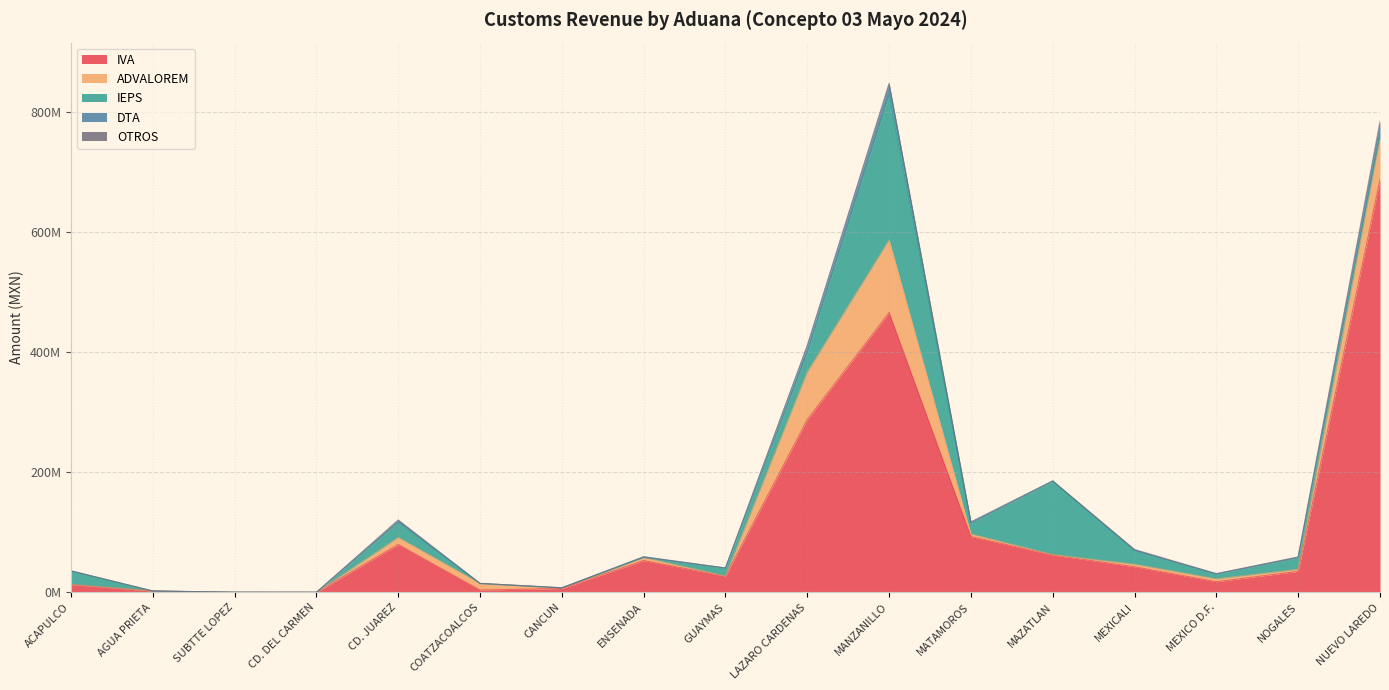

Which series changed the most between AGUA PRIETA and MANZANILLO?

IVA